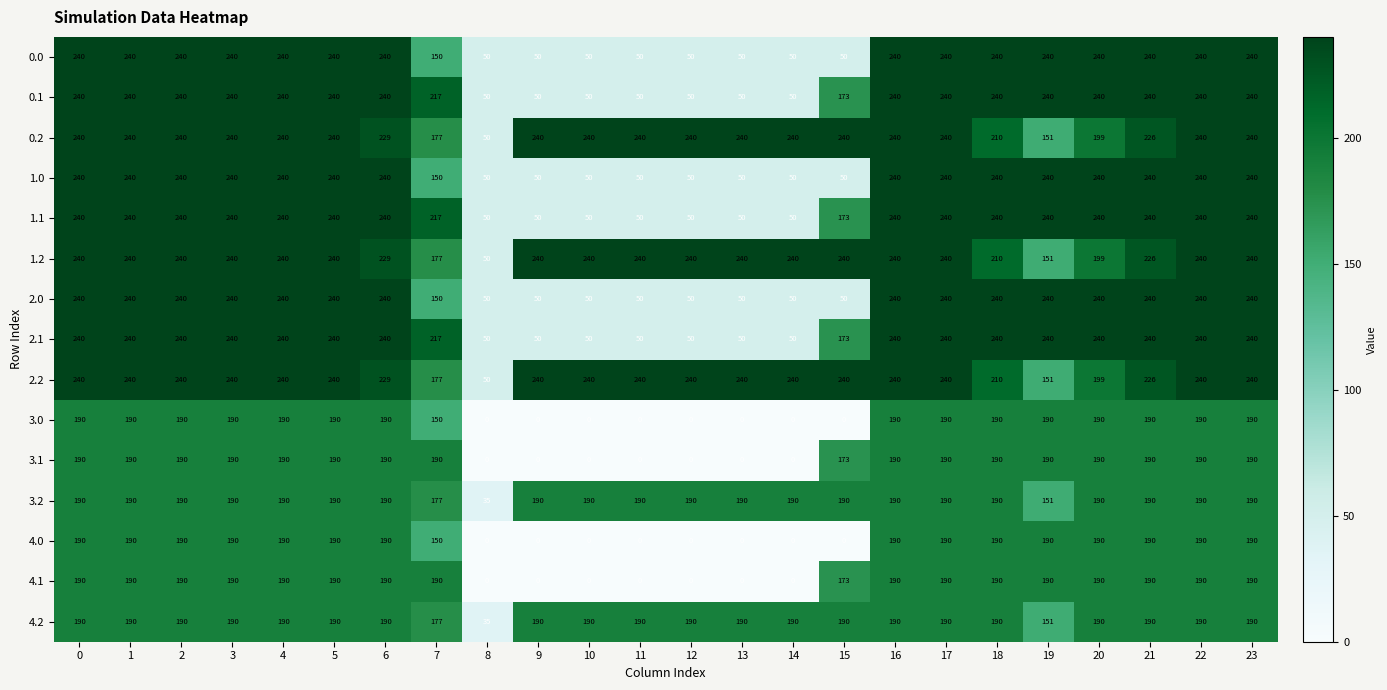

What is the difference between the highest and lowest values at 7?

67